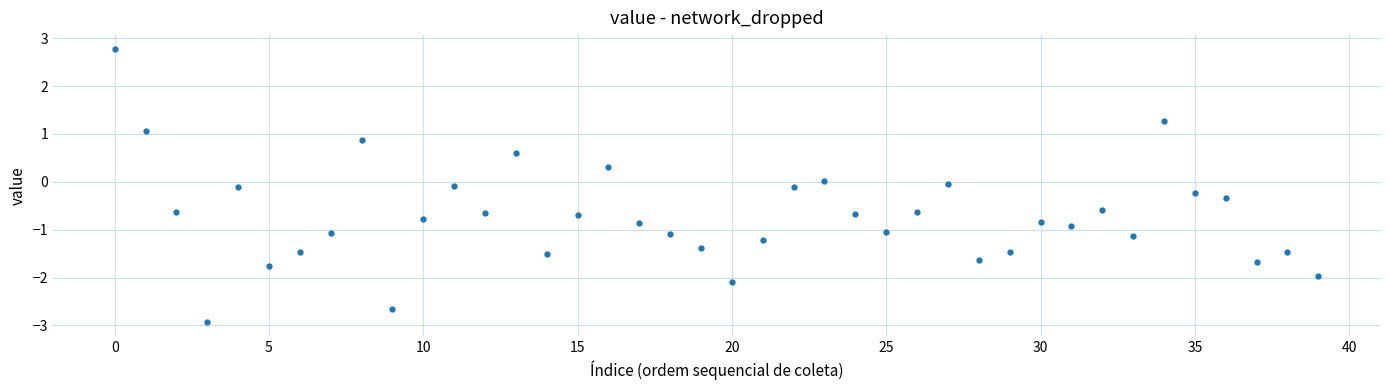

True or false: the data has more than 0 interior local peaks.

True